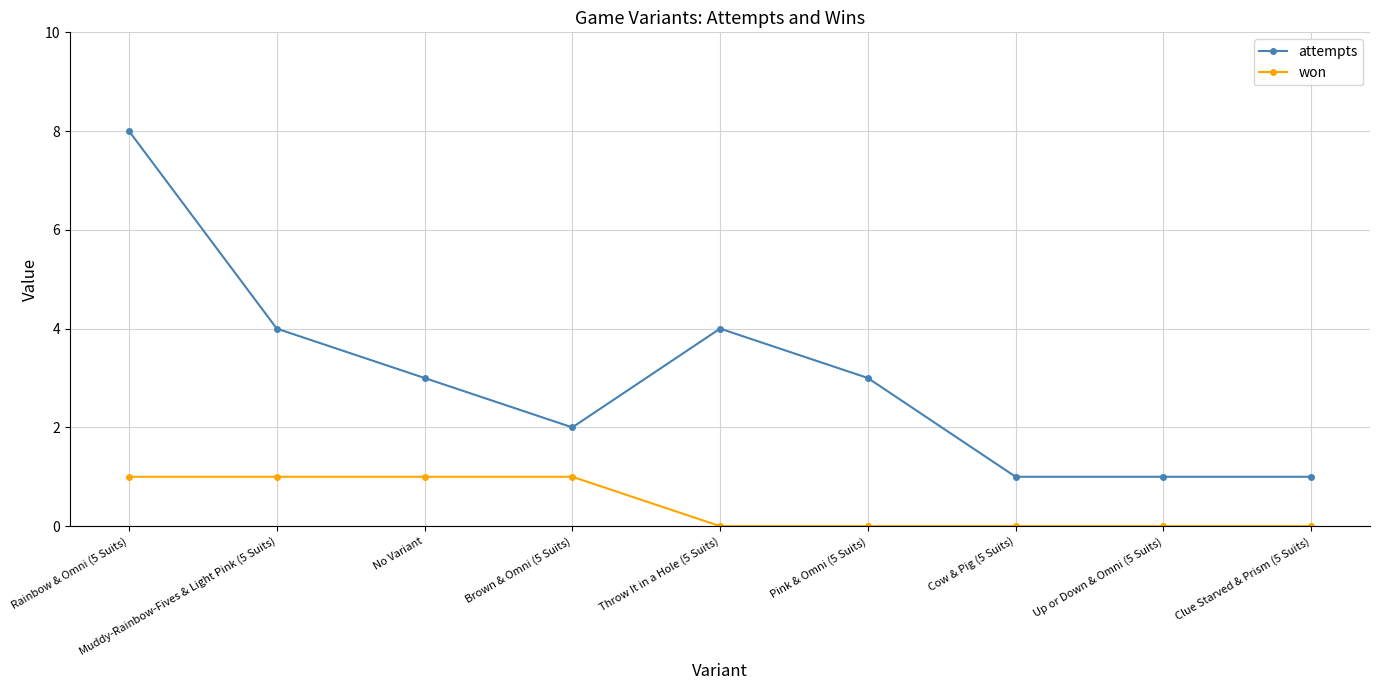

What is the sum of all attempts values?

27